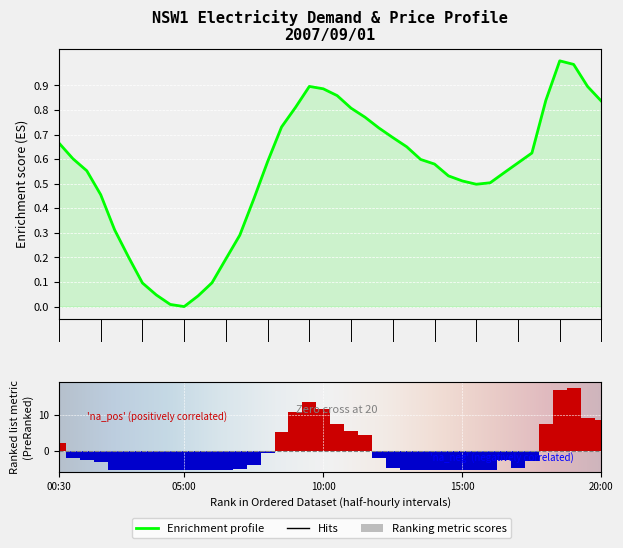

Reading left to right, what are all the values shown in this chart?

TOTALDEMAND: 00:30=0.7	01:00=0.6	01:30=0.6	02:00=0.5	02:30=0.3	03:00=0.2	03:30=0.1	04:00=0.0	04:30=0.0	05:00=0.0	05:30=0.0	06:00=0.1	06:30=0.2	07:00=0.3	07:30=0.4	08:00=0.6	08:30=0.7	09:00=0.8	09:30=0.9	10:00=0.9	10:30=0.9	11:00=0.8	11:30=0.8	12:00=0.7	12:30=0.7	13:00=0.7	13:30=0.6	14:00=0.6	14:30=0.5	15:00=0.5	15:30=0.5	16:00=0.5	16:30=0.5	17:00=0.6	17:30=0.6	18:00=0.8	18:30=1.0	19:00=1.0	19:30=0.9	20:00=0.8
RRP: 00:30=2.1	01:00=-2.0	01:30=-2.6	02:00=-3.0	02:30=-5.2	03:00=-5.4	03:30=-5.4	04:00=-5.4	04:30=-5.4	05:00=-5.4	05:30=-5.4	06:00=-5.4	06:30=-5.4	07:00=-4.9	07:30=-4.0	08:00=-0.6	08:30=5.1	09:00=10.8	09:30=13.6	10:00=11.5	10:30=7.5	11:00=5.6	11:30=4.3	12:00=-1.9	12:30=-4.8	13:00=-5.4	13:30=-5.4	14:00=-5.4	14:30=-5.4	15:00=-5.4	15:30=-5.4	16:00=-5.4	16:30=-2.5	17:00=-4.7	17:30=-2.7	18:00=7.3	18:30=16.8	19:00=17.4	19:30=9.1	20:00=8.6